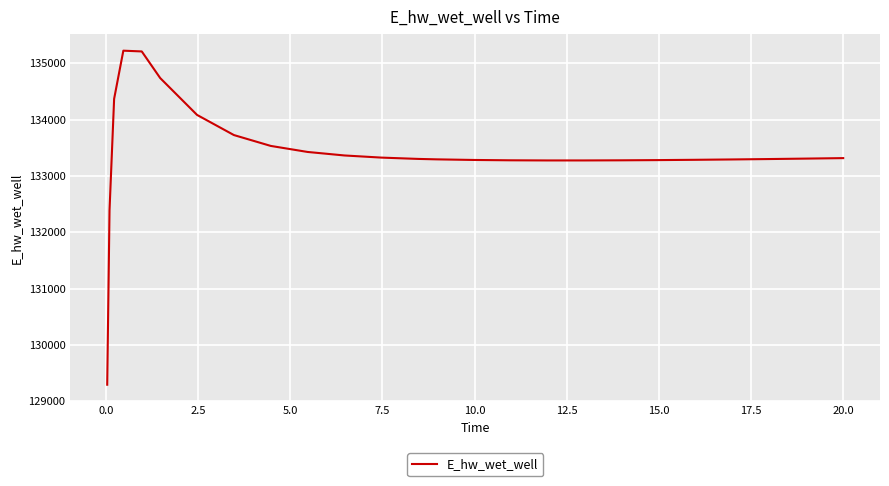

What is the greatest value displayed?

135224.1